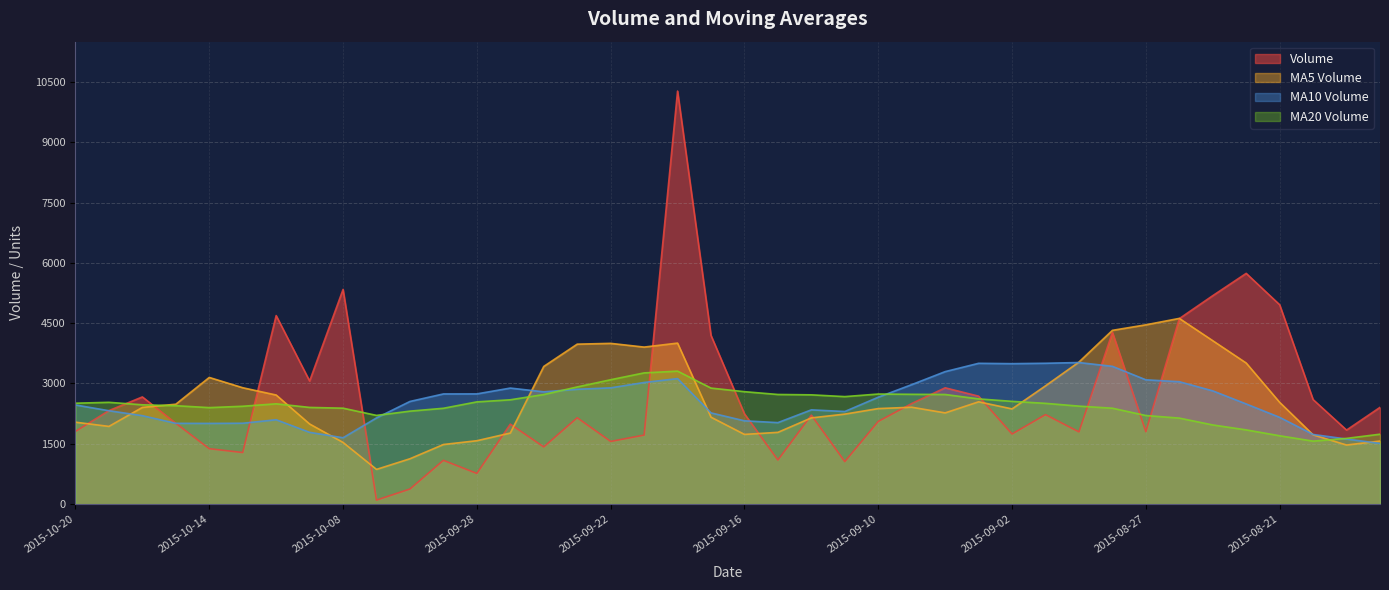

What is the sum of the volume values at 2015-09-14 and 2015-10-12?

6901.8